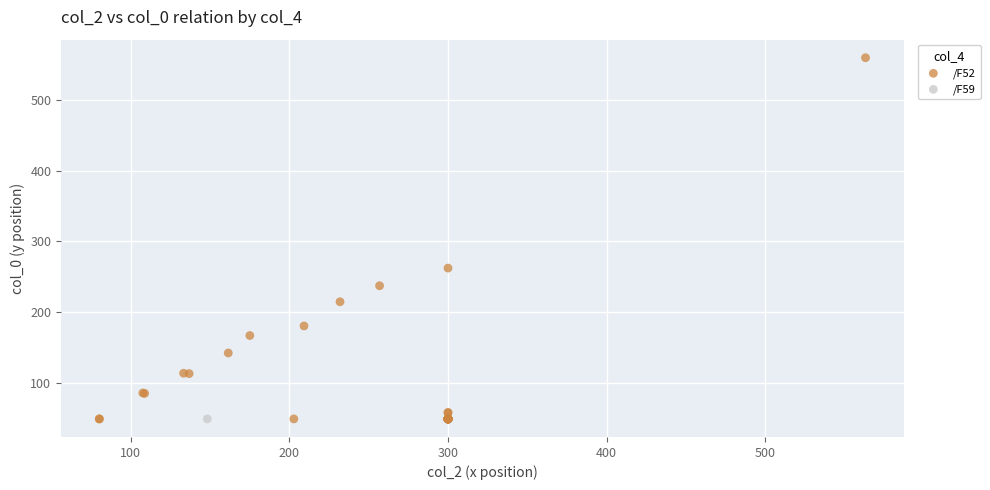

What are all the series names shown in the legend?

/F52, /F59